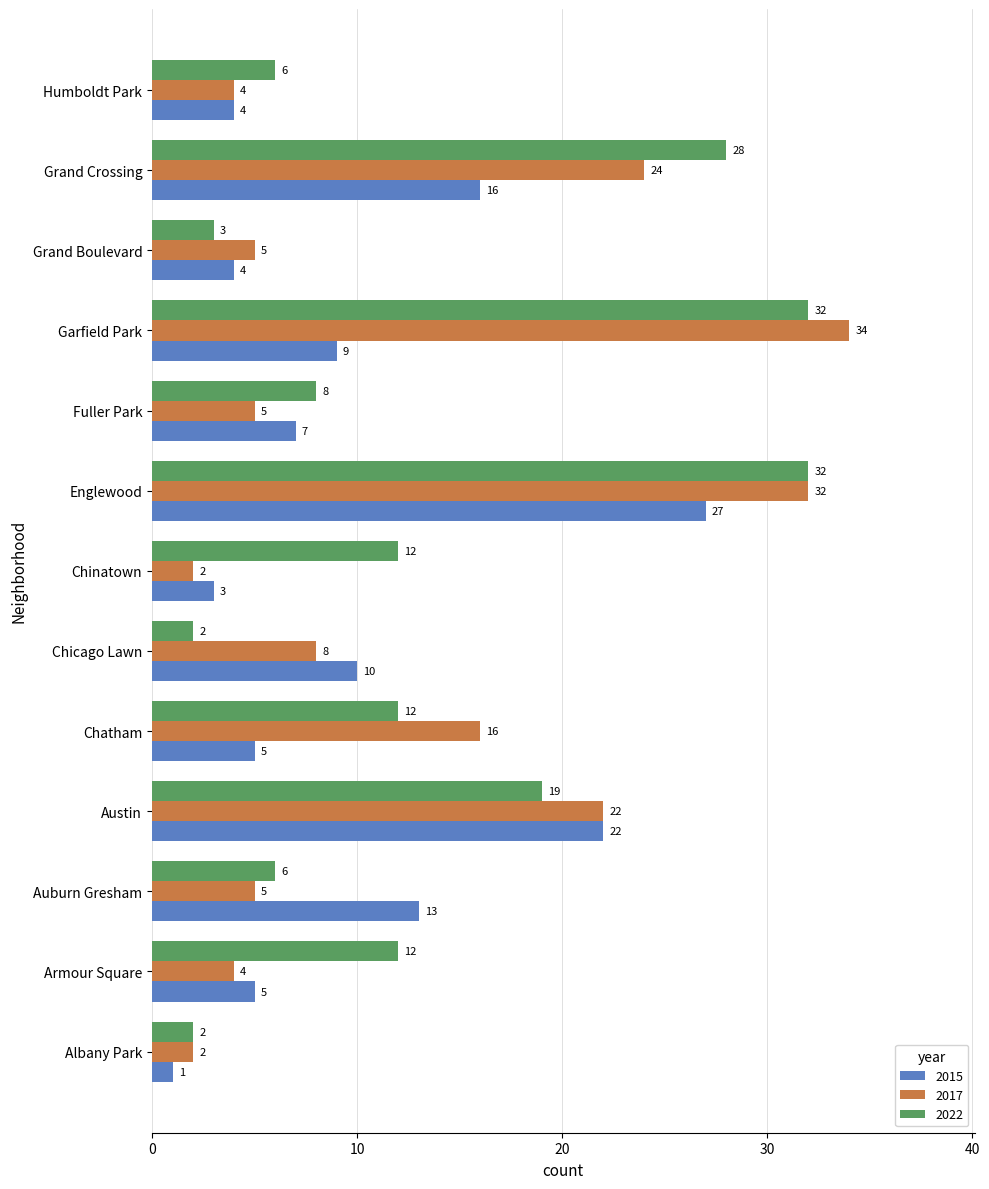

At which label is 2022 closest to 17?

Austin